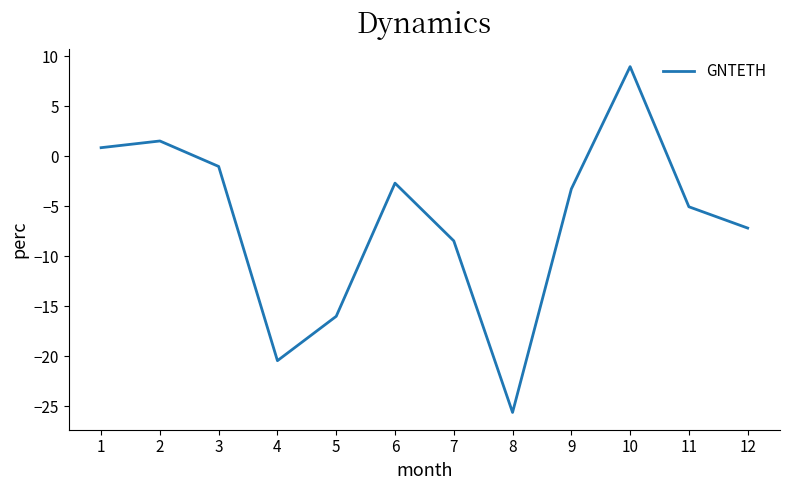

At which category does the chart reach its peak across all series?

10